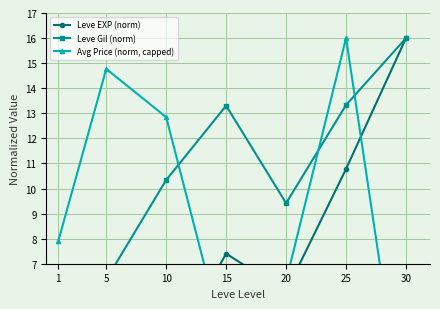

How many lines are shown in the chart?

3